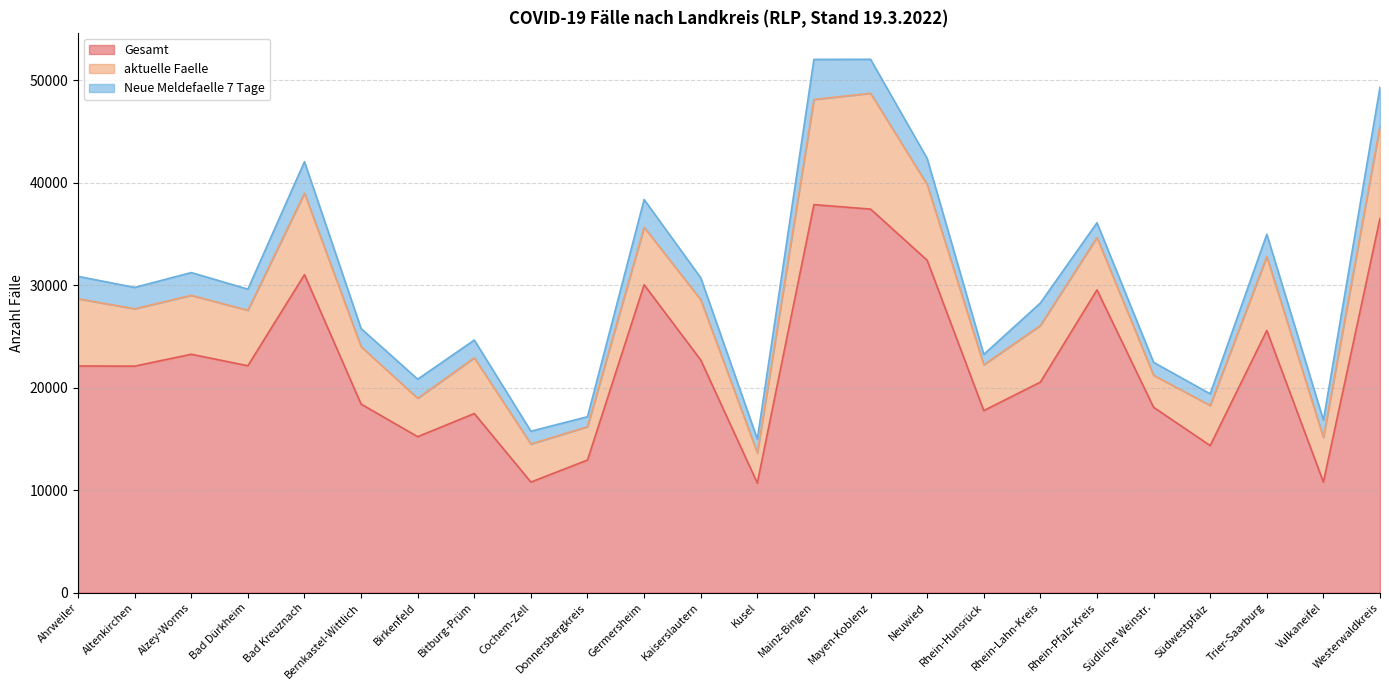

List the series in order of their peak value, highest first.

Gesamt, aktuelle Faelle, Neue Meldefaelle 7 Tage